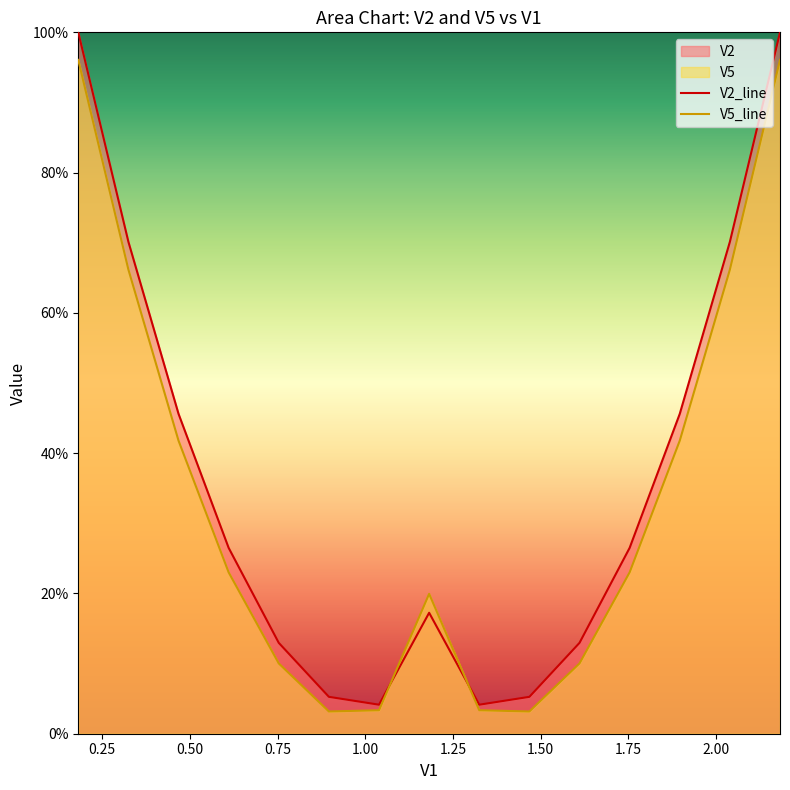

The V5_line series shows 0.6 at 14. True or false?

False